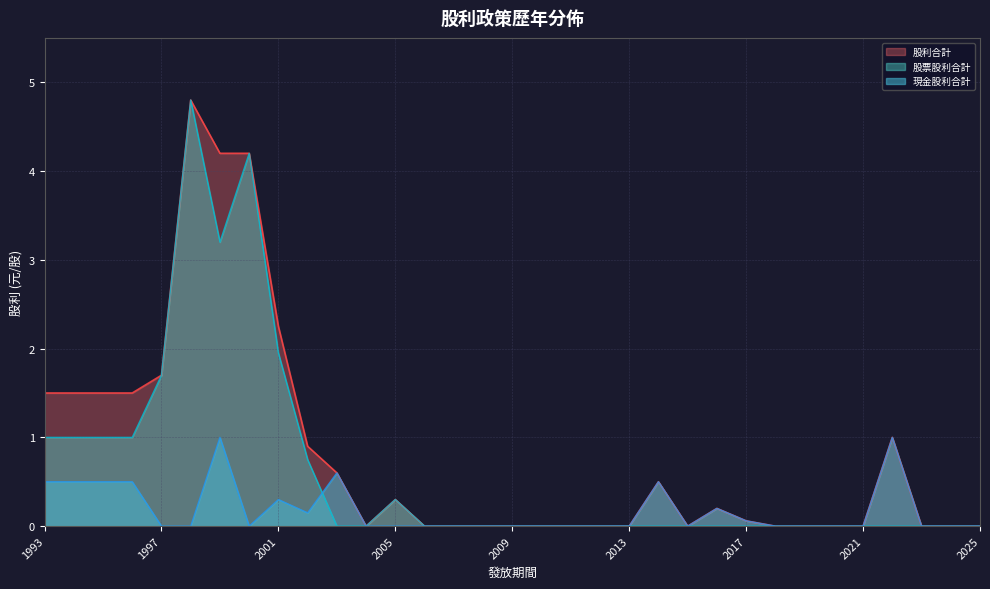

How many lines are shown in the chart?

3